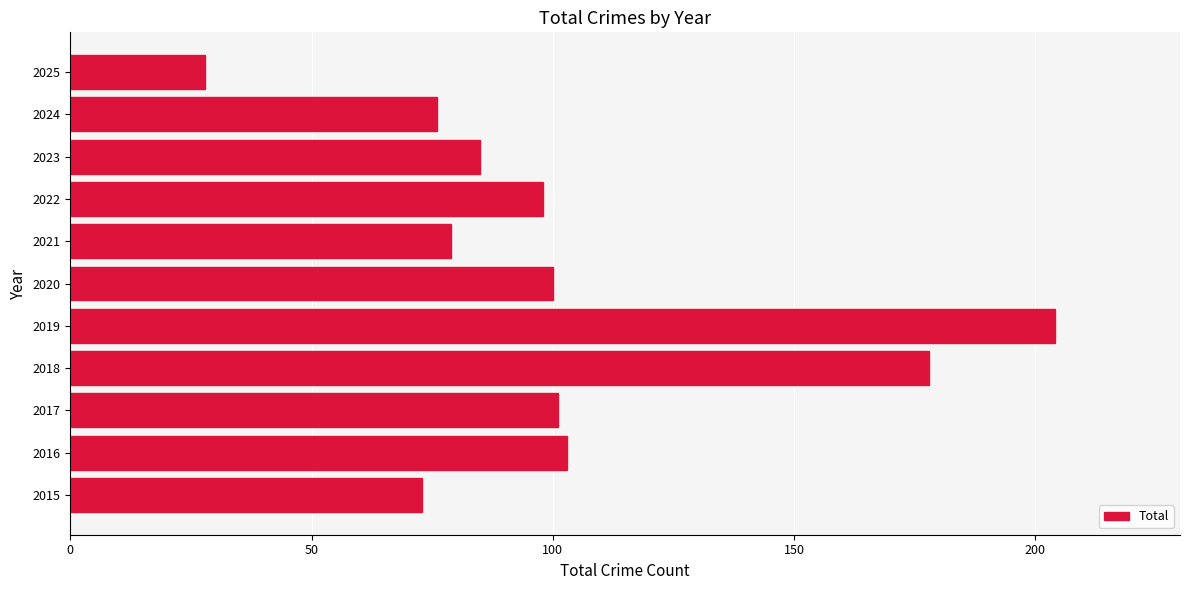

Where is the data nearest to the value 116?

2016